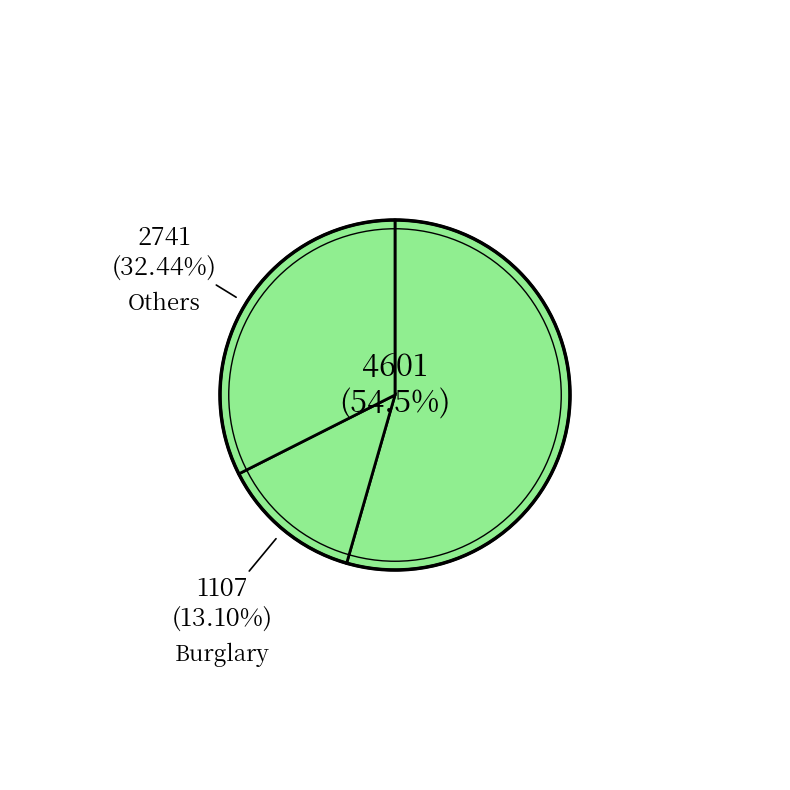

How many segments does this pie chart have?

3